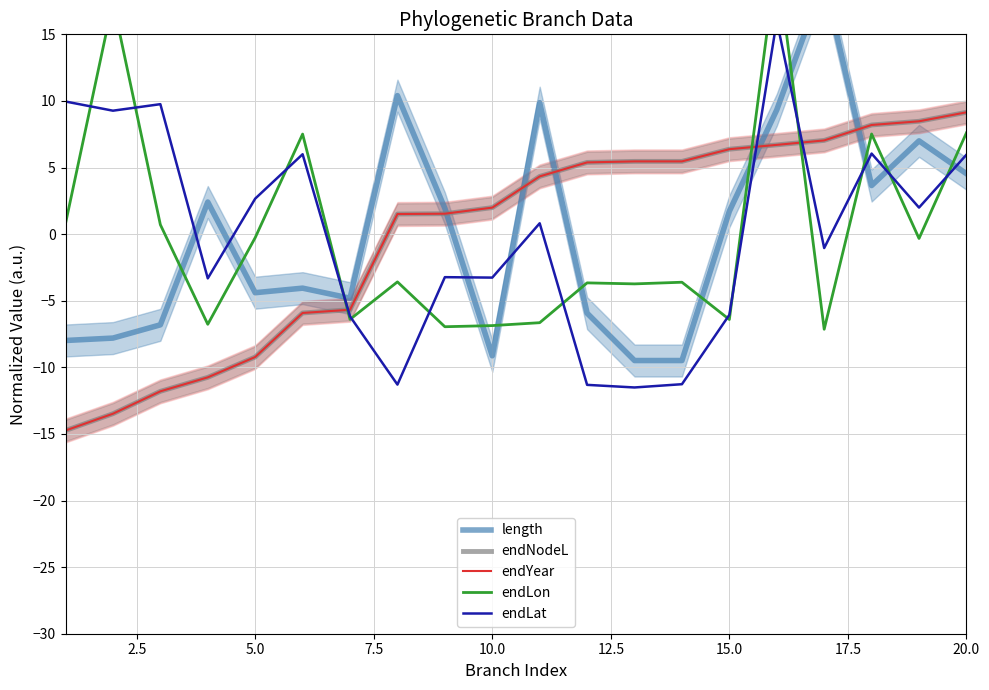

Count the number of data series in this chart.

5